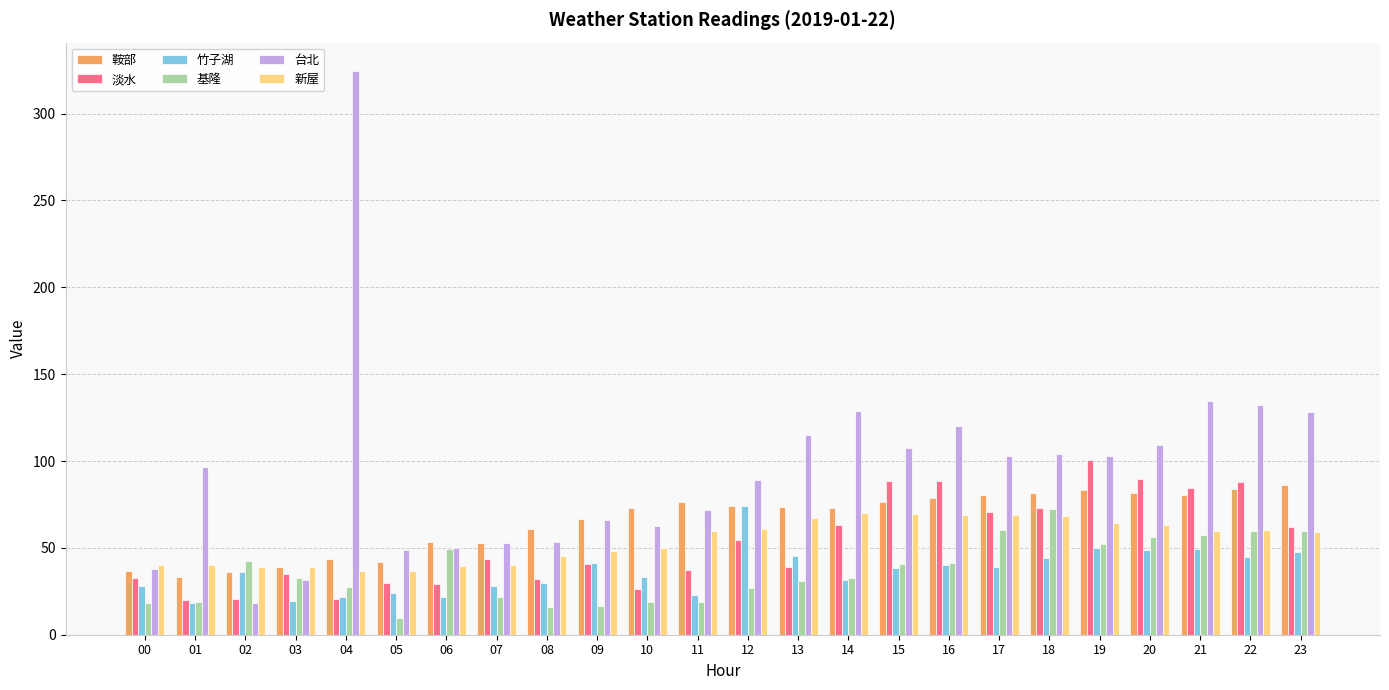

Which label corresponds to the largest value in the chart?

04